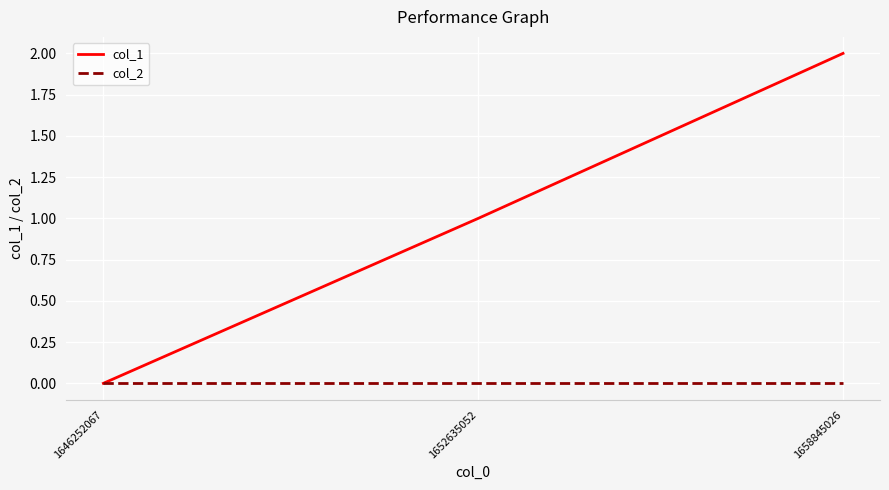

What is the difference between the maximum and minimum values in the col_1 series?

2